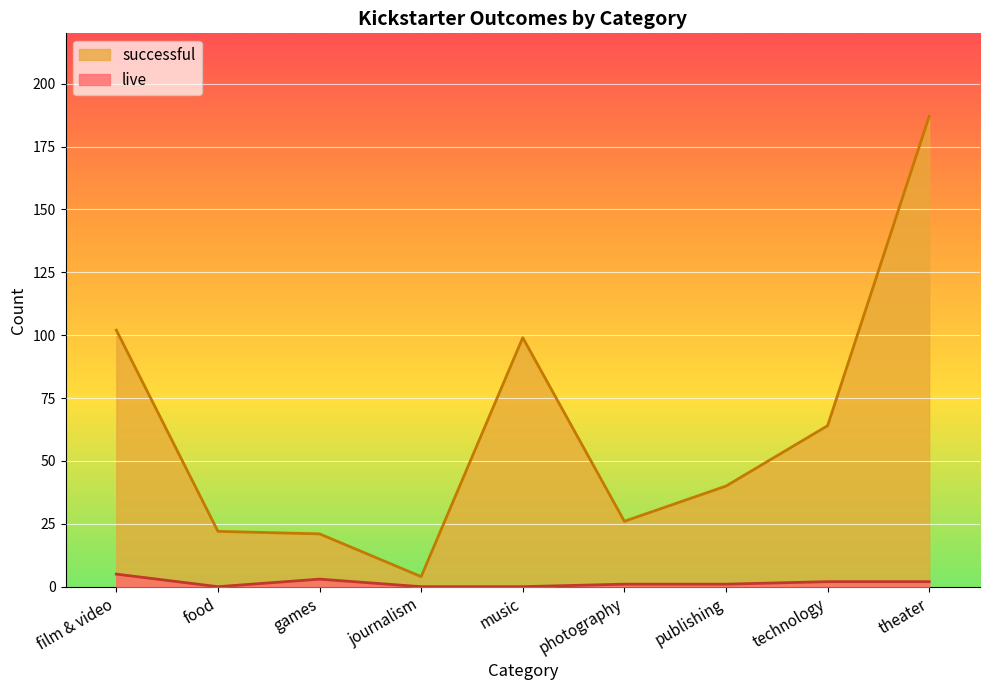

Count the number of categories in the chart.

9